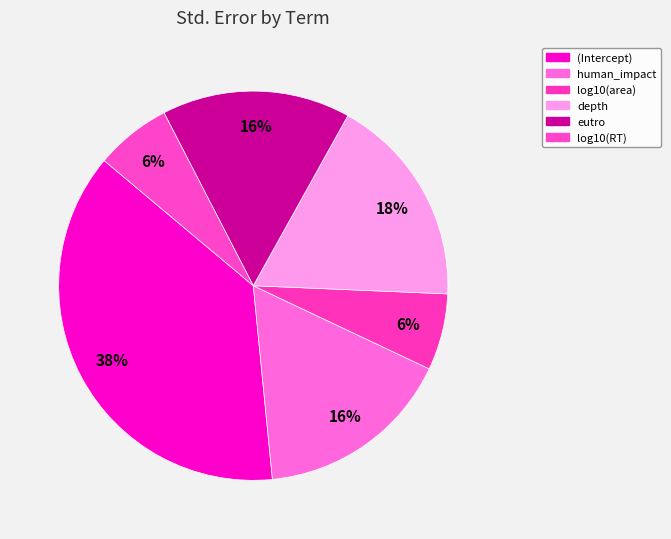

Do (Intercept) and depth together represent more than half of the pie?

Yes